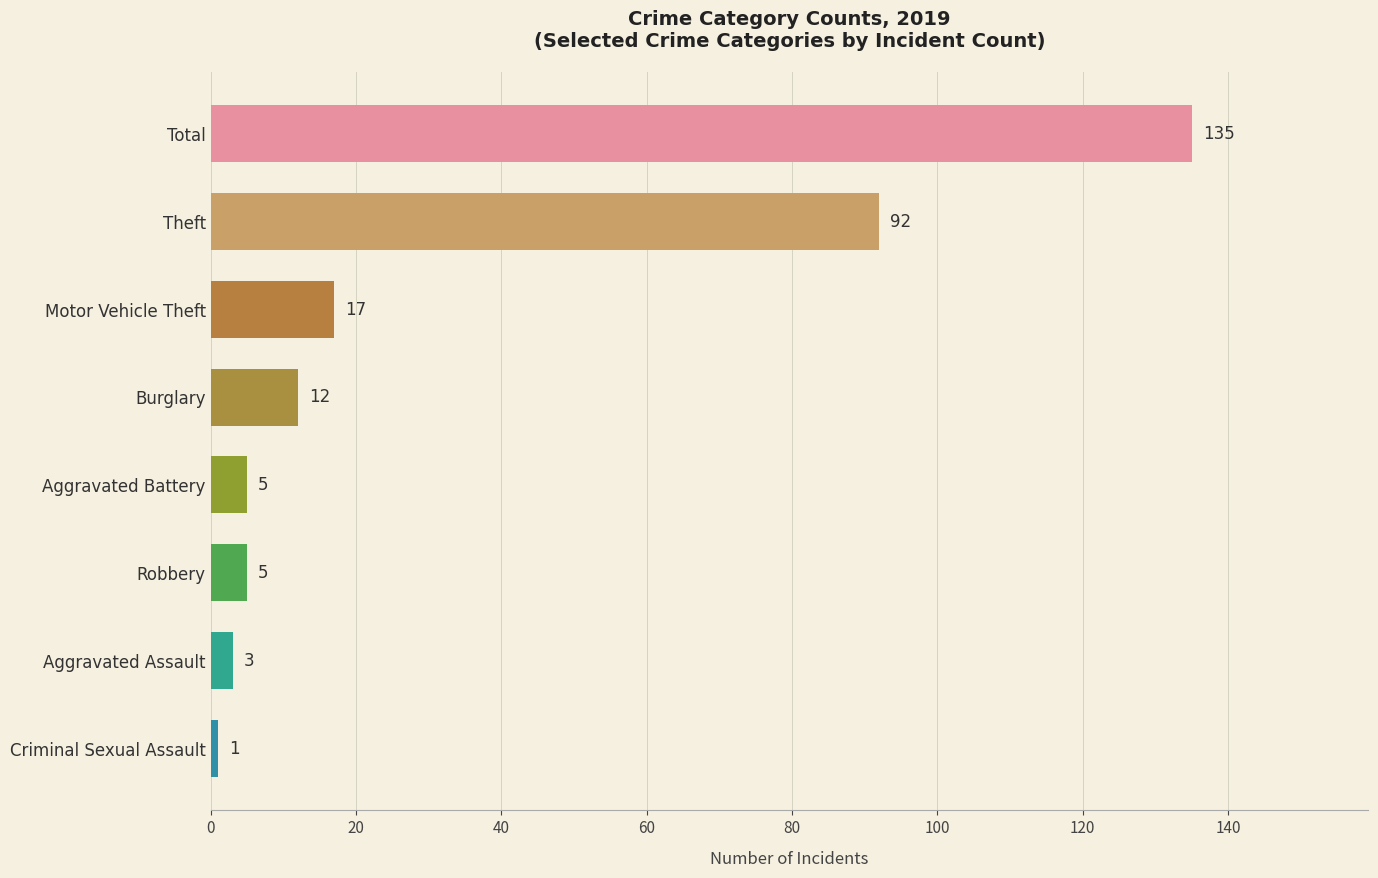

What is the smallest value displayed?

1